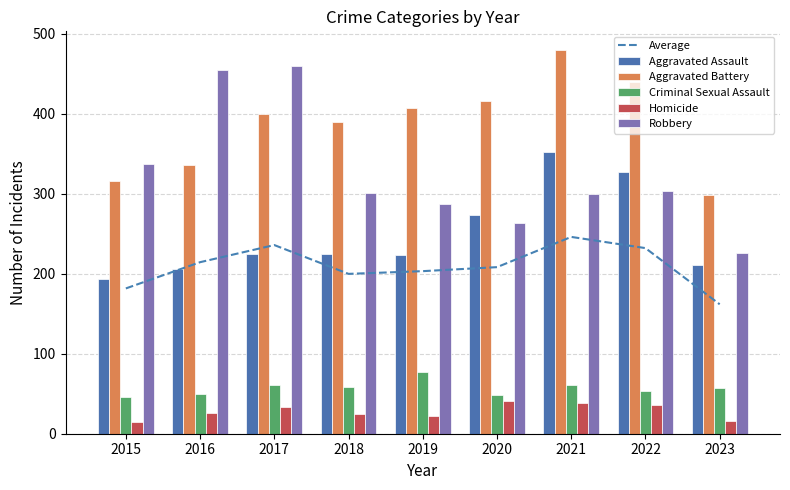

At which label is Robbery closest to 343?

2015